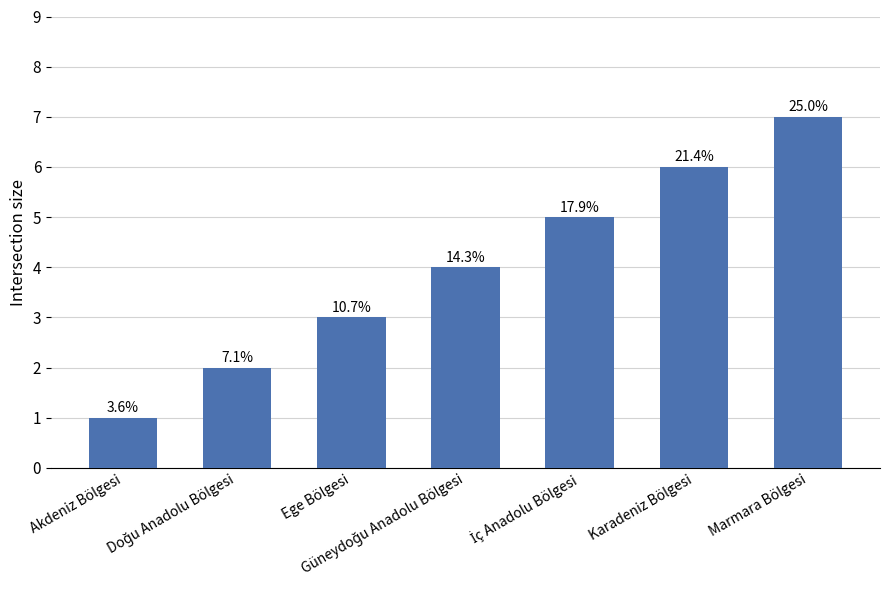

Count the values in the range 2 to 6.

5